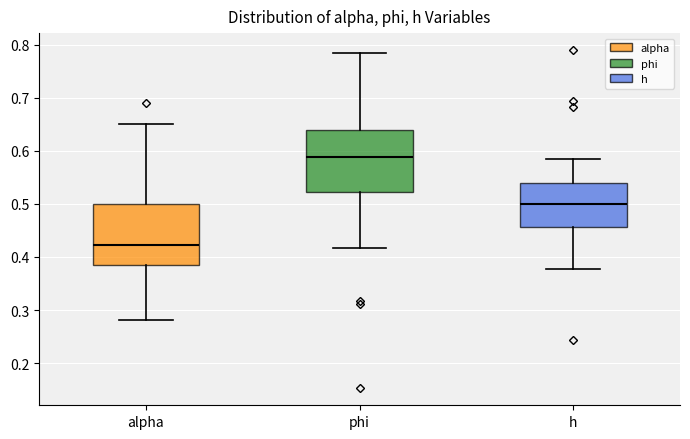

Reading left to right, read every box against the y-axis: the position of its median line, the range the box covers, and the ends of its whiskers. The values are not printed on the chart, so give them approximately, as read against the axis.

alpha: median 0.42, box 0.38 to 0.50, whiskers 0.28 to 0.65
phi: median 0.59, box 0.52 to 0.64, whiskers 0.42 to 0.78
h: median 0.50, box 0.46 to 0.54, whiskers 0.38 to 0.59